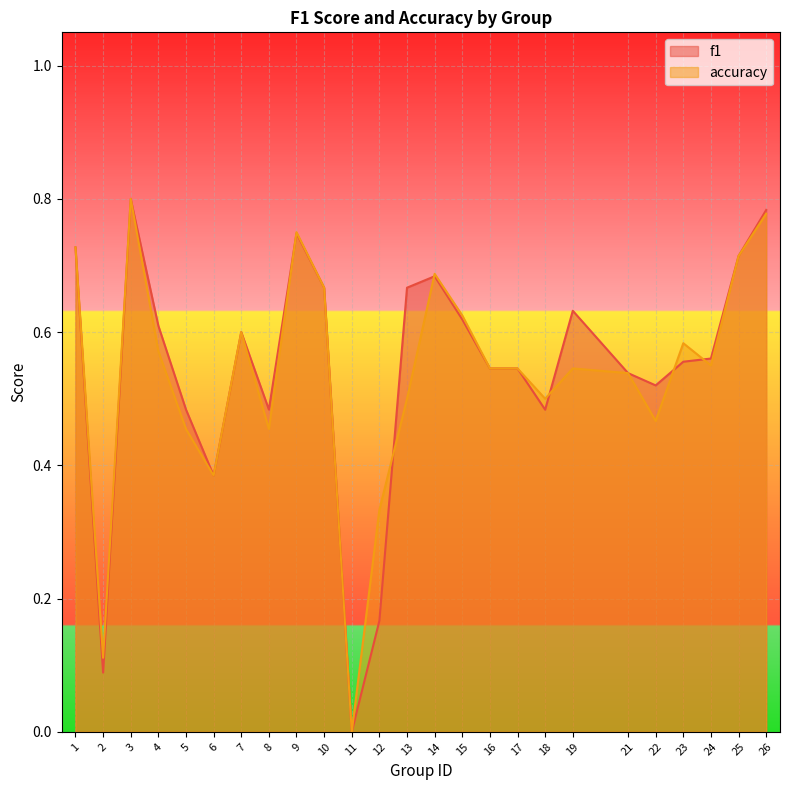

Count the number of data series in this chart.

2